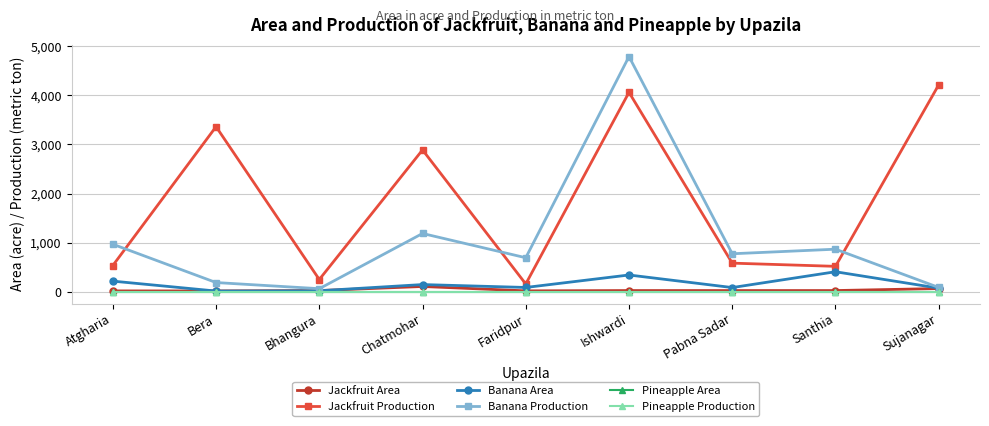

The value of Jackfruit Area at Bera is 11. True or false?

False